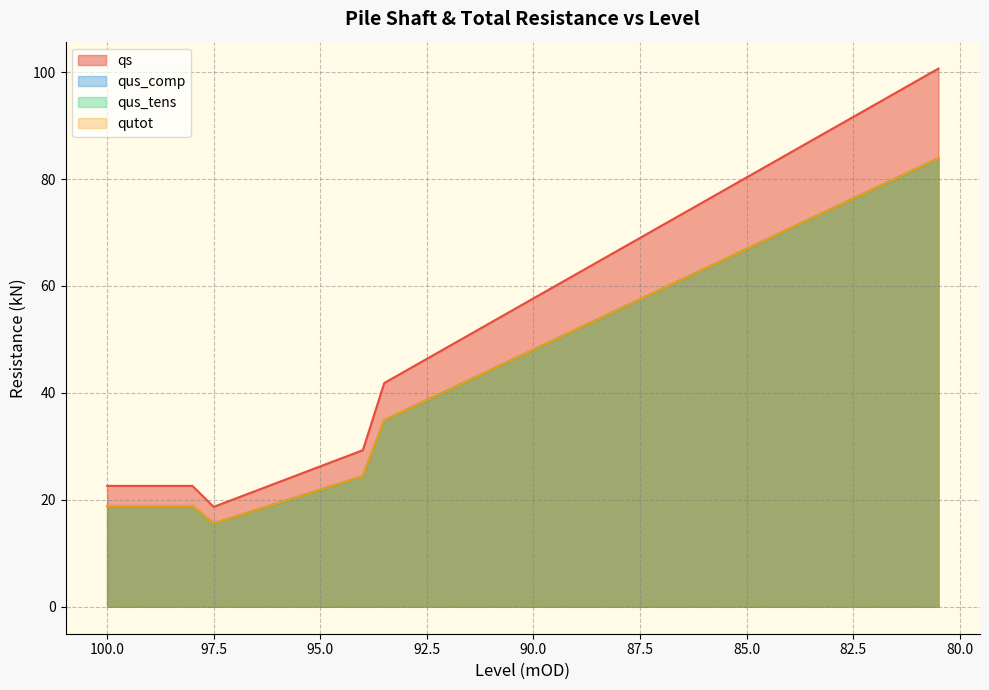

Which series has the largest total across all categories?

qs